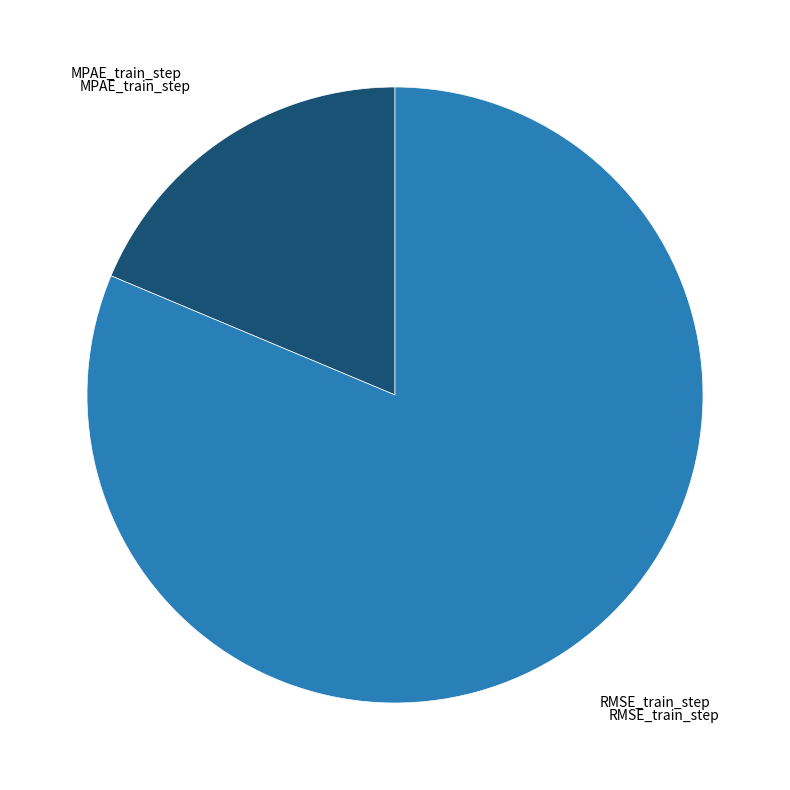

Rank the categories by value from highest to lowest.

RMSE_train_step, MPAE_train_step